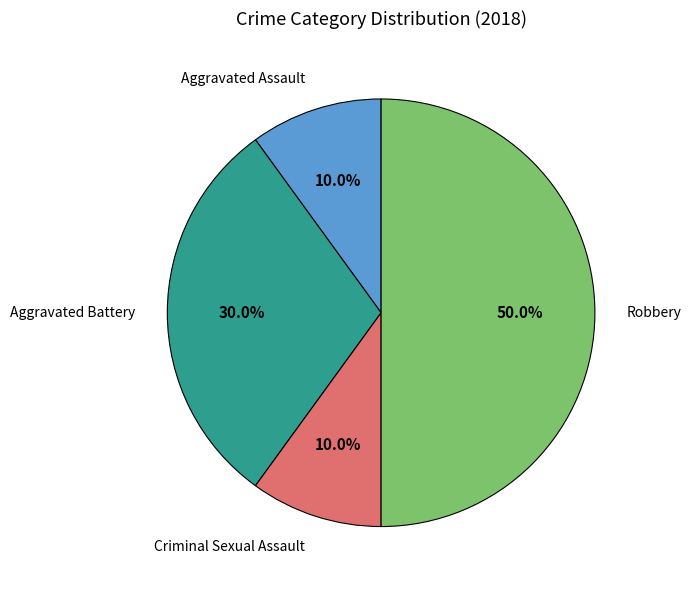

How many slices are in this pie chart?

4